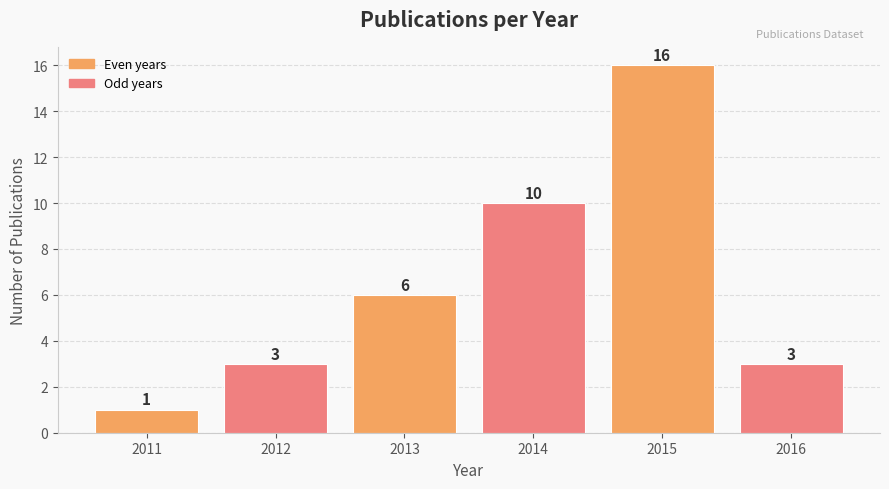

Which category has the highest value across all series?

2015